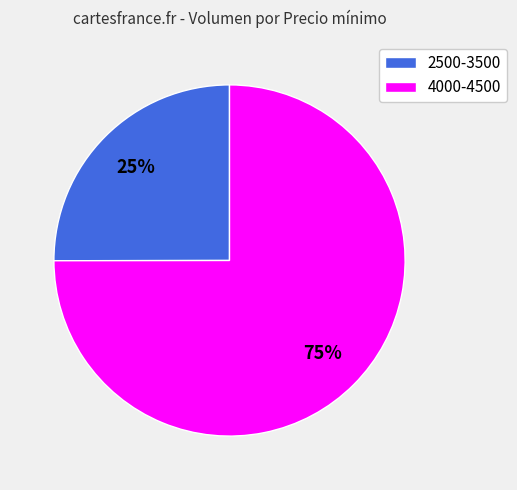

What percentage is the 2500-3500 slice, to the nearest percent?

25%